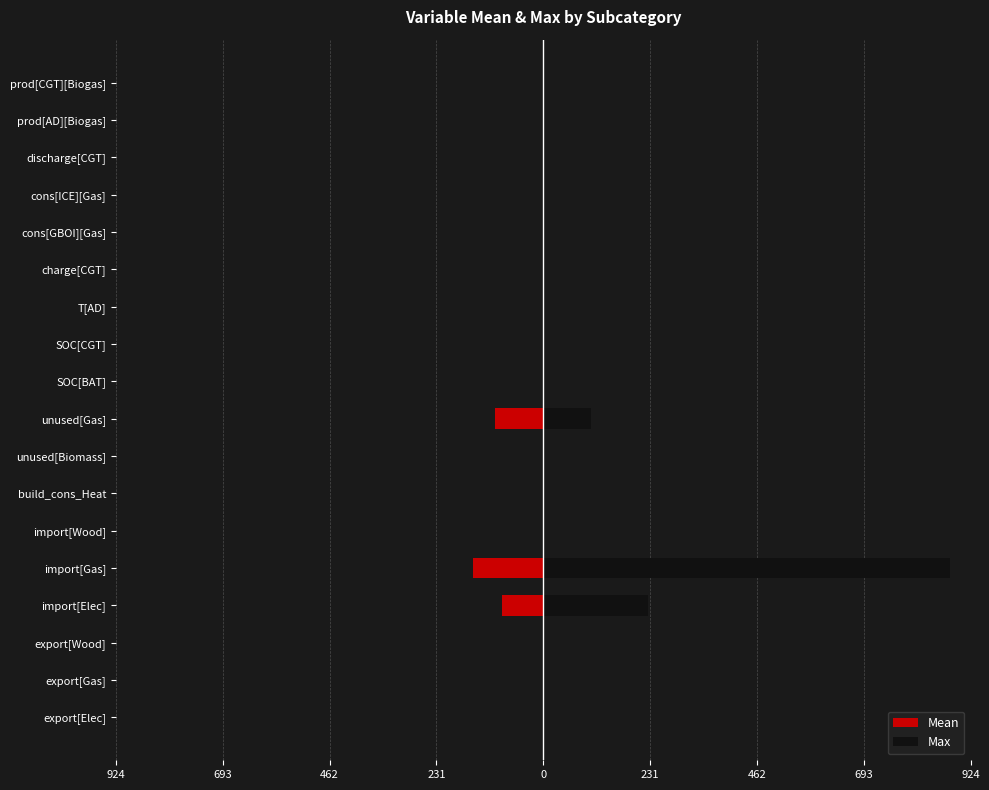

Which series has the largest total across all categories?

Max